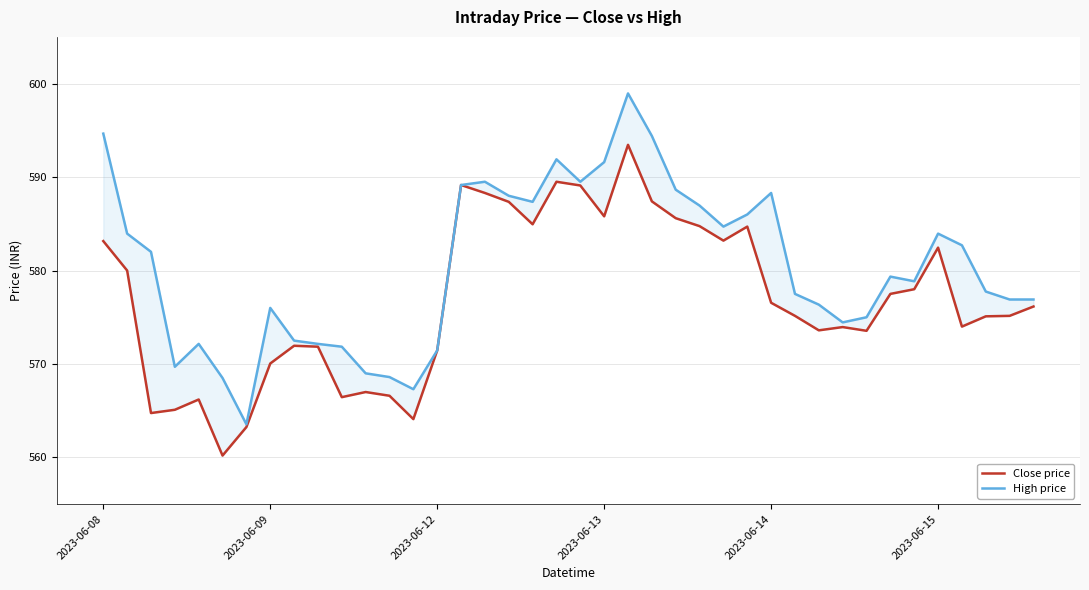

What is the difference between the maximum and second lowest values in the Close price series?

30.2